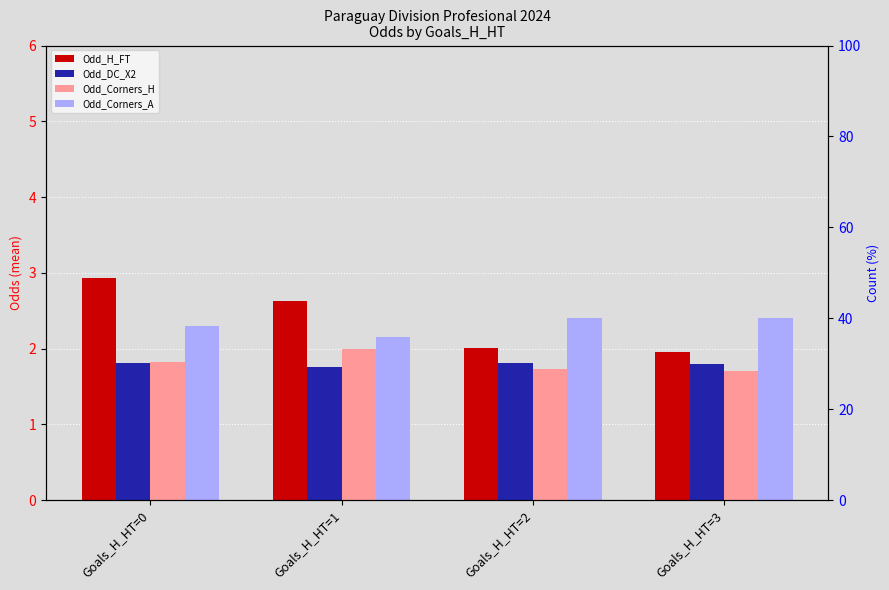

Reading left to right, list all the values displayed in this chart.

Odd_H_FT: Goals_H_HT=0=2.9	Goals_H_HT=1=2.6	Goals_H_HT=2=2.0	Goals_H_HT=3=1.9
Odd_DC_X2: Goals_H_HT=0=1.8	Goals_H_HT=1=1.8	Goals_H_HT=2=1.8	Goals_H_HT=3=1.8
Odd_Corners_H: Goals_H_HT=0=1.8	Goals_H_HT=1=2.0	Goals_H_HT=2=1.7	Goals_H_HT=3=1.7
Odd_Corners_A: Goals_H_HT=0=2.3	Goals_H_HT=1=2.2	Goals_H_HT=2=2.4	Goals_H_HT=3=2.4